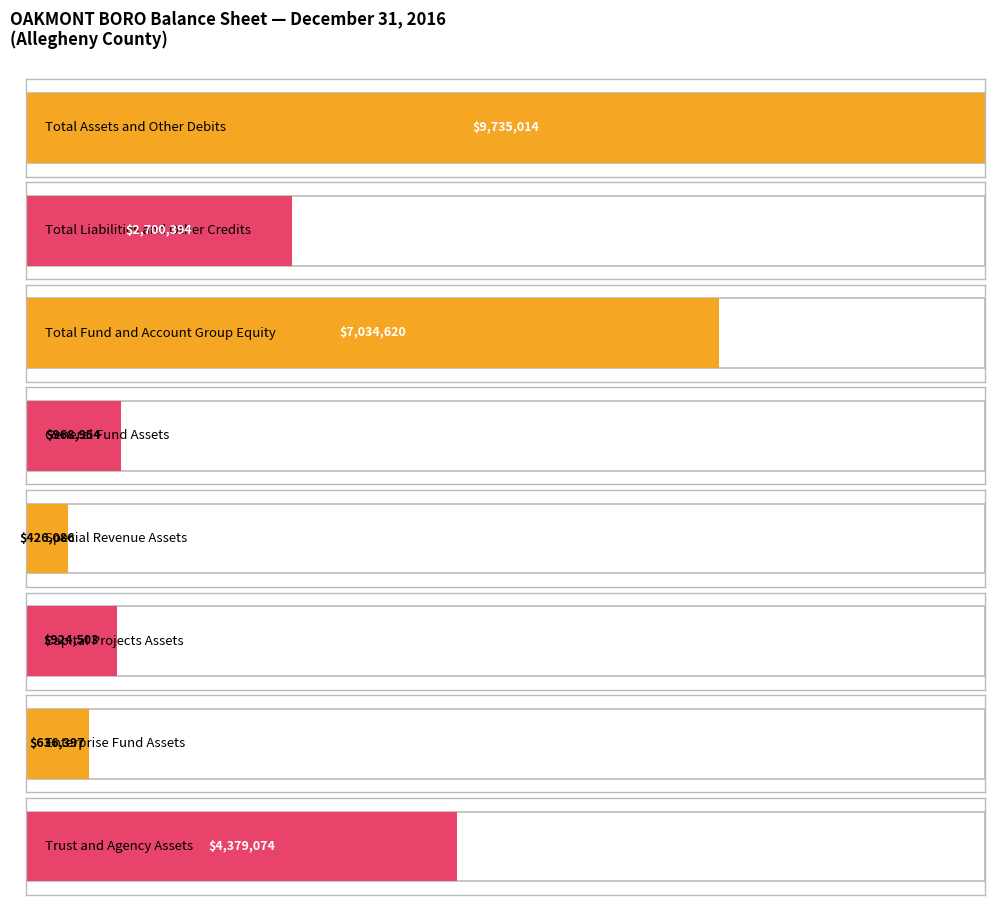

The value at Special Revenue is 253027. True or false?

False